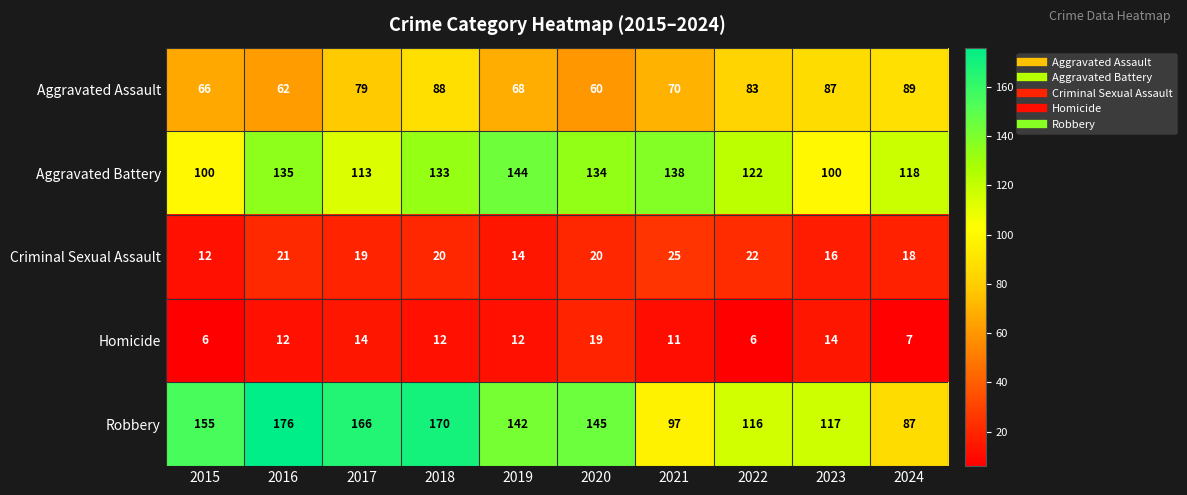

Where is Robbery nearest to the value 131?

2019